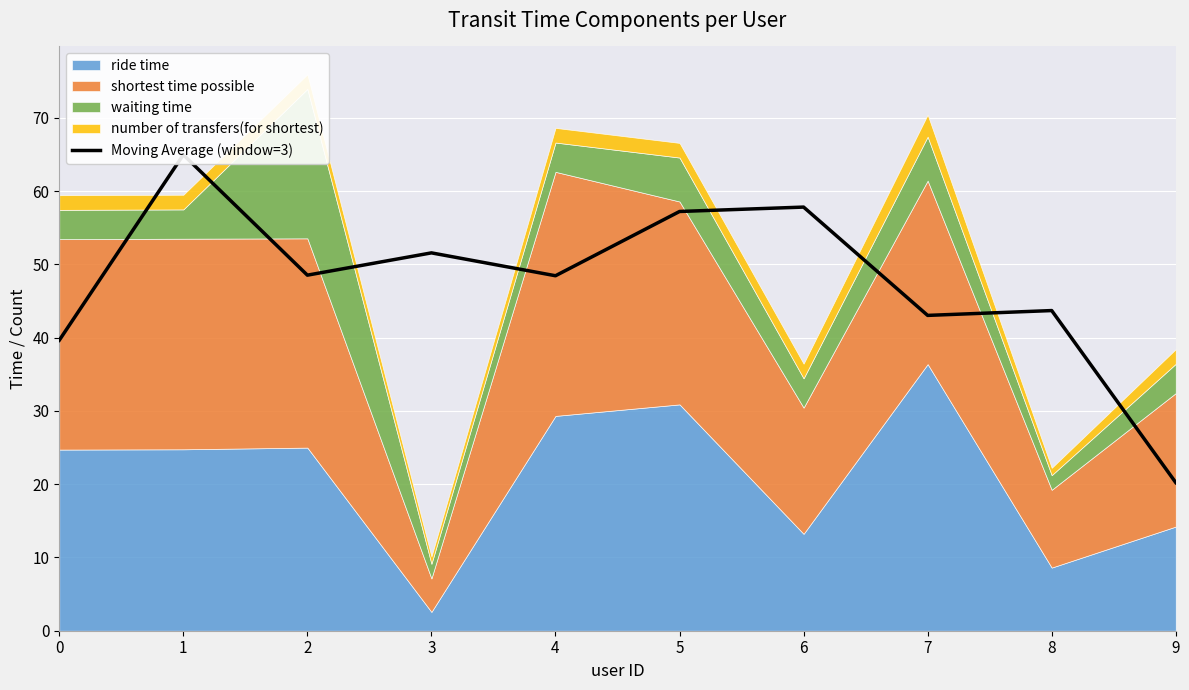

How many values exceed 48?

6